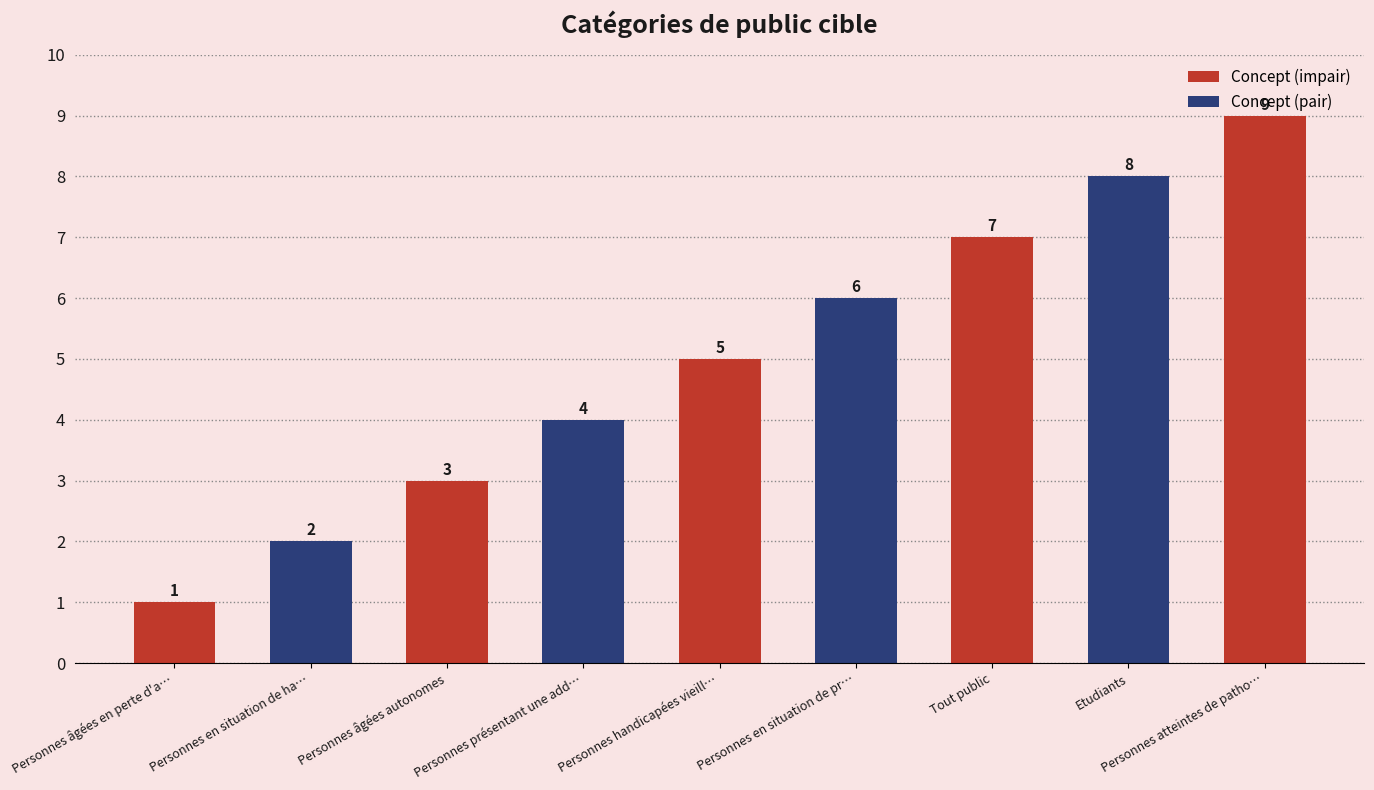

The chart shows a value of 11 at Etudiants. True or false?

False